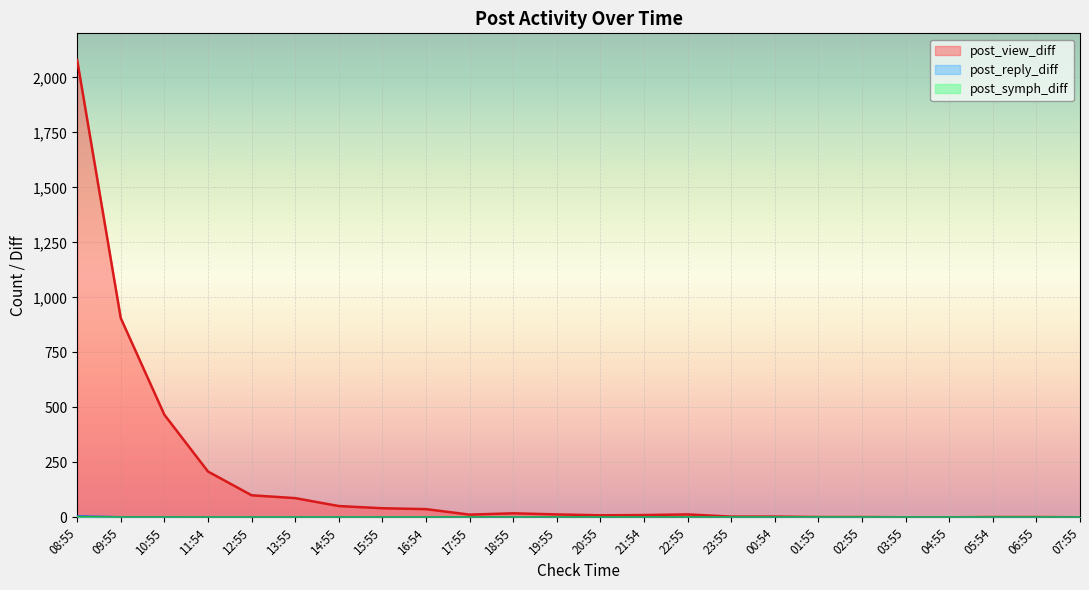

How many post_symph_diff values are between 0 and 1?

24